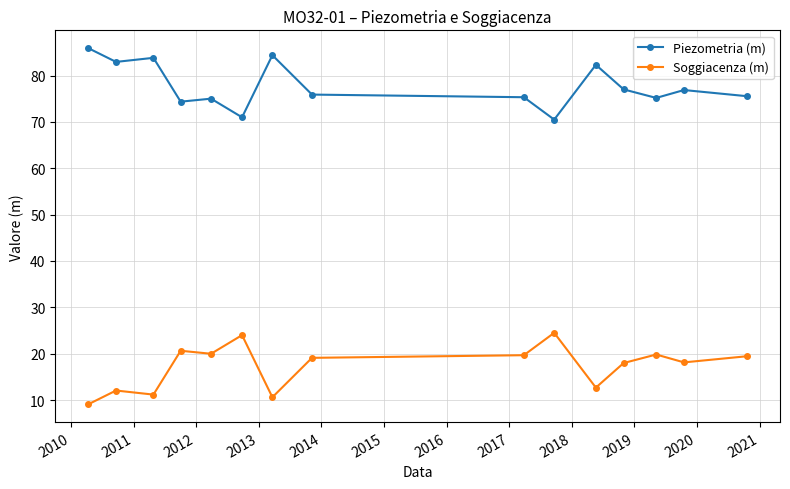

Which series has the largest total across all categories?

Piezometria (m)